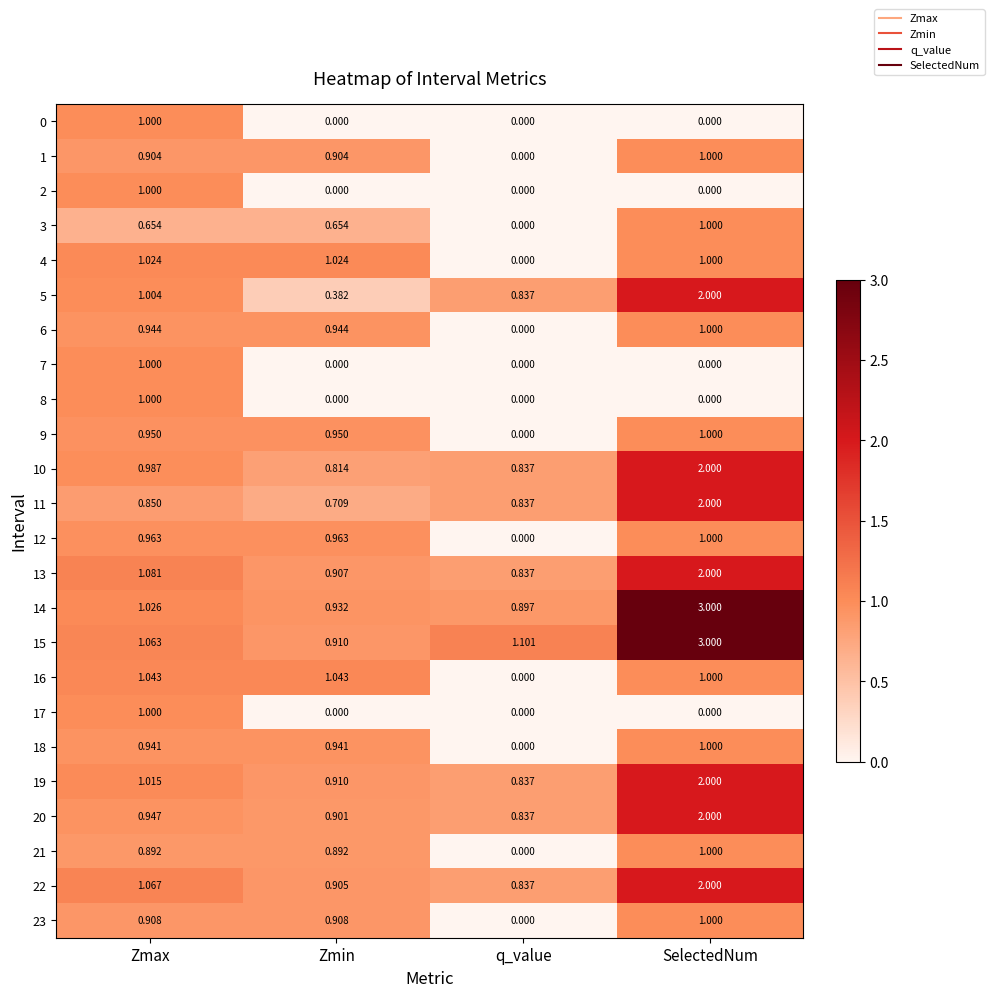

Which category has the highest value across all series?

SelectedNum